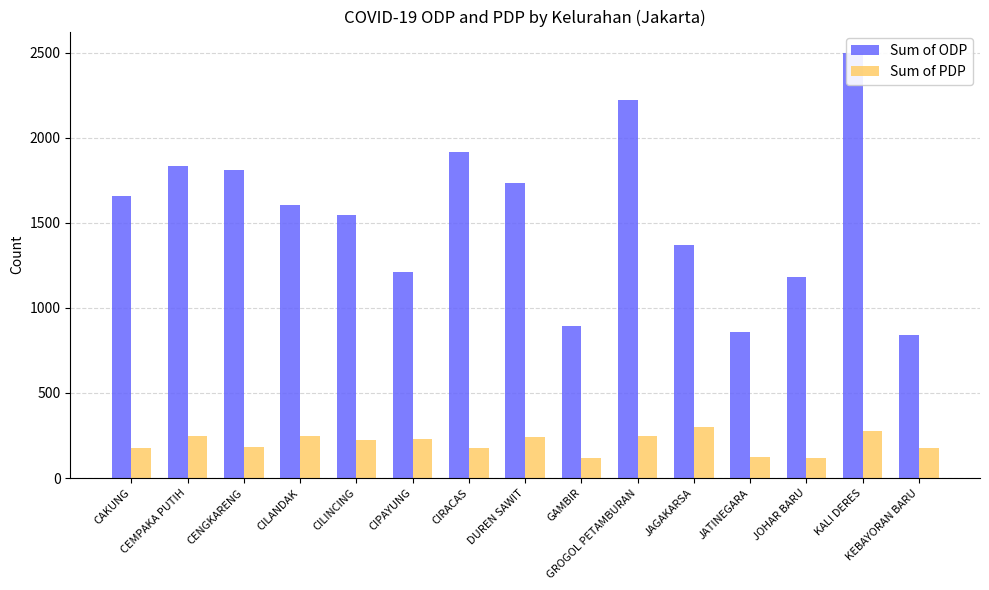

Does the chart contain any negative values?

No